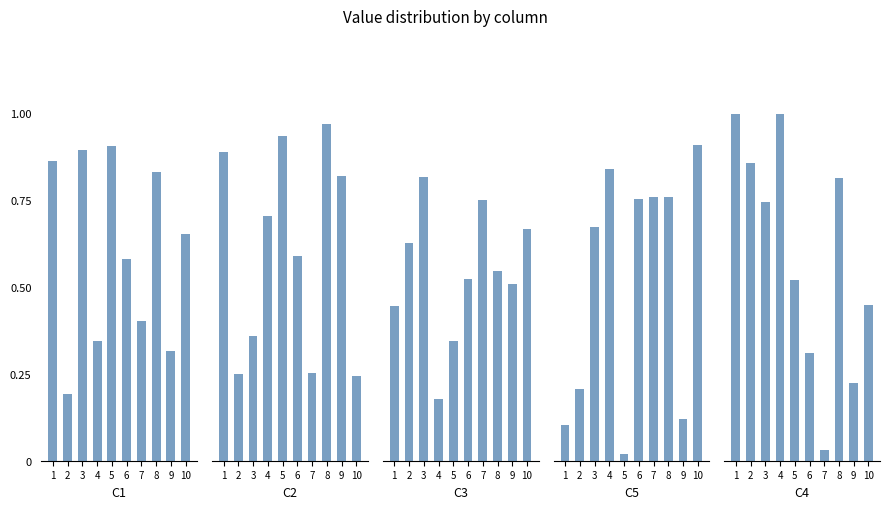

Reading left to right, list all the values displayed in this chart.

C1: 0.9	0.2	0.9	0.3	0.9	0.6	0.4	0.8	0.3	0.7
C2: 0.9	0.2	0.4	0.7	0.9	0.6	0.3	1.0	0.8	0.2
C3: 0.4	0.6	0.8	0.2	0.3	0.5	0.7	0.5	0.5	0.7
C5: 0.1	0.2	0.7	0.8	0.0	0.8	0.8	0.8	0.1	0.9
C4: 1.0	0.9	0.7	1.0	0.5	0.3	0.0	0.8	0.2	0.4